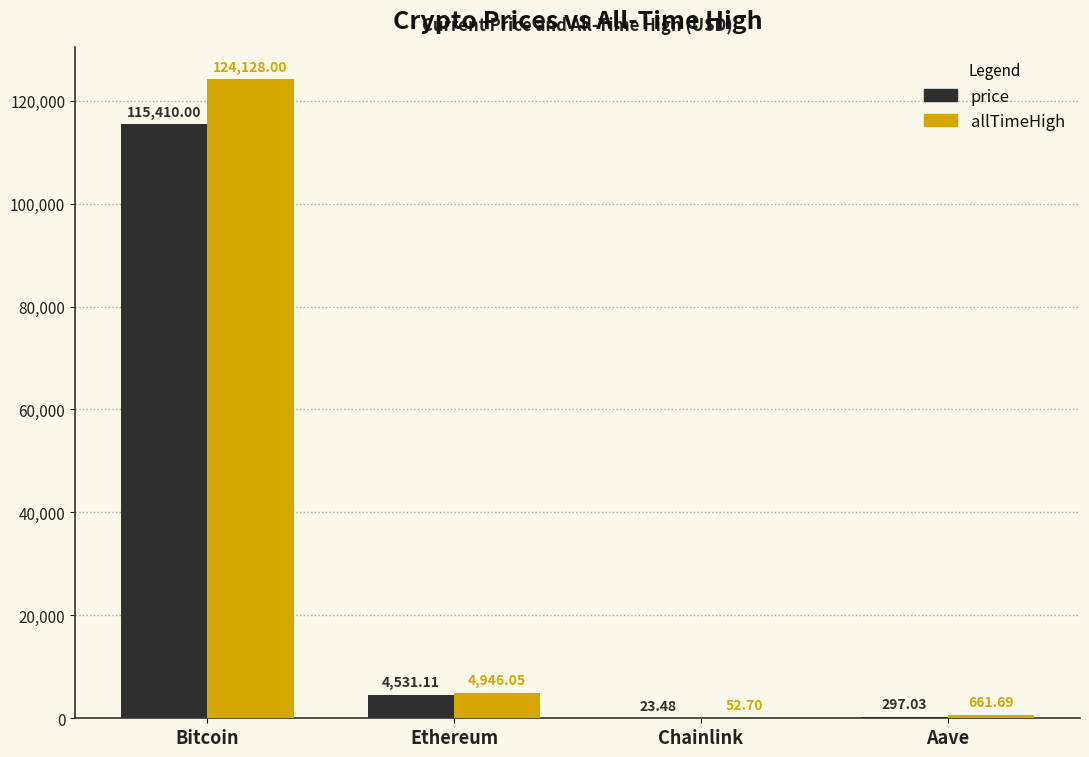

Which series changed the most between Chainlink and Aave?

allTimeHigh